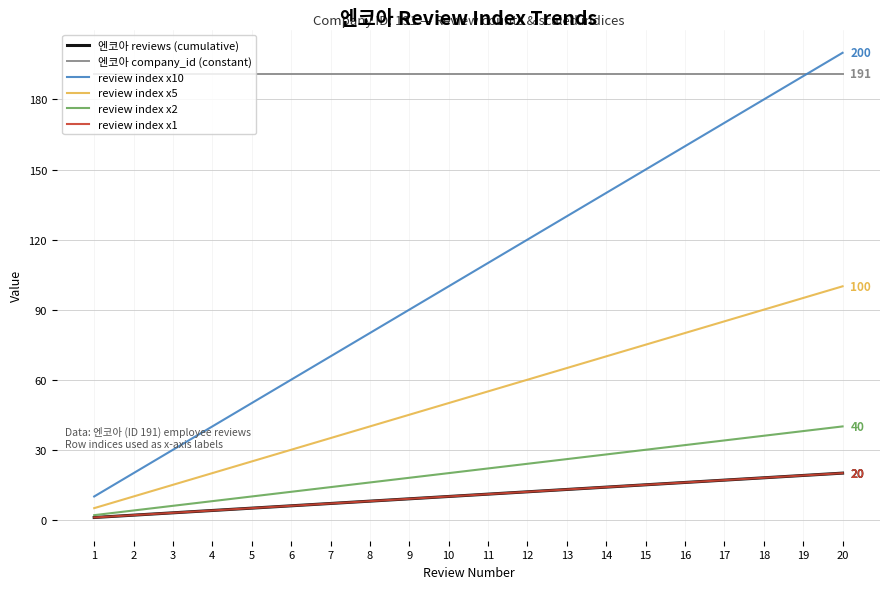

Is this an area chart (filled region under the line)?

No